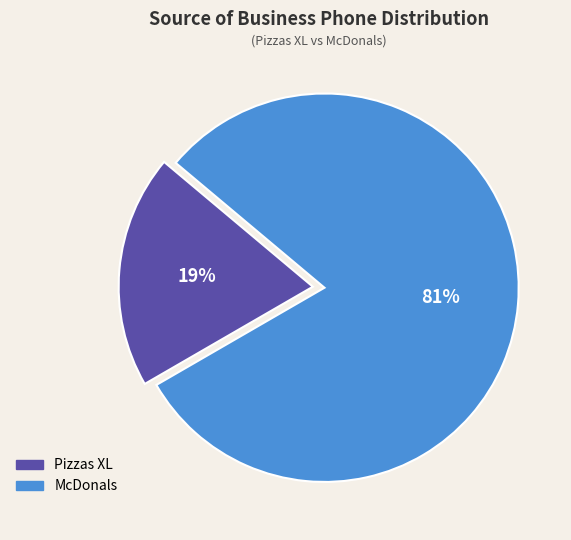

What is the largest slice in the pie chart?

McDonals